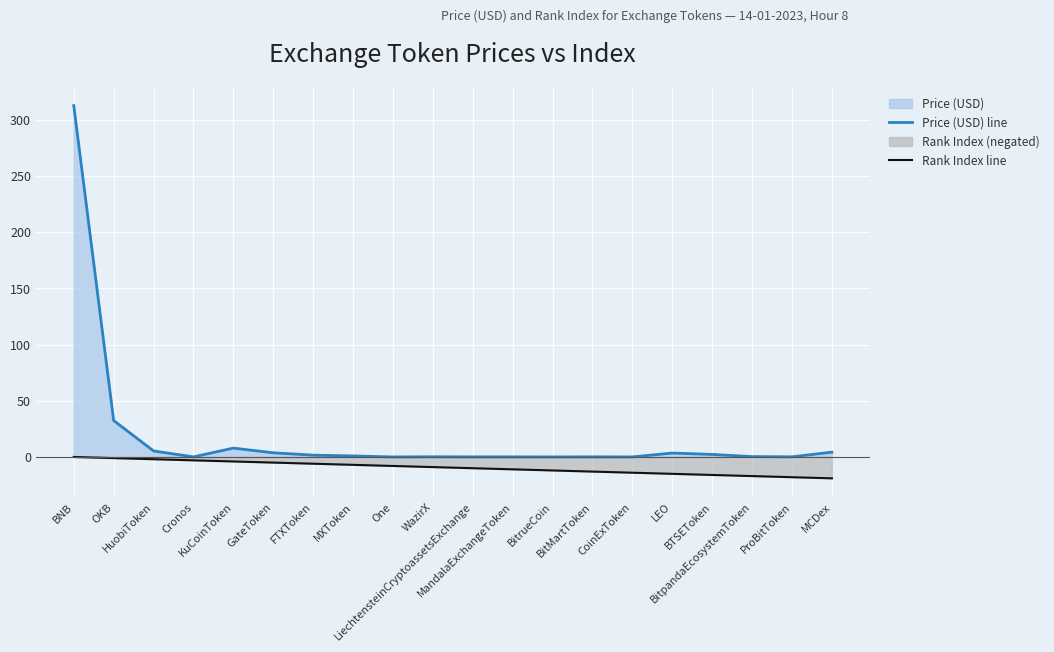

The Rank Index line series shows -6.0 at FTXToken. True or false?

True